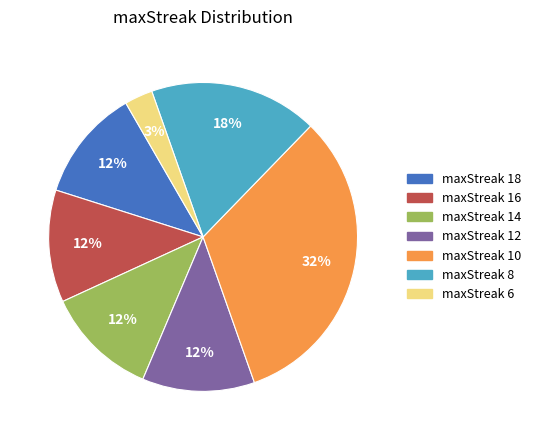

To the nearest percent, what is the difference between the largest and smallest slice percentages?

29%